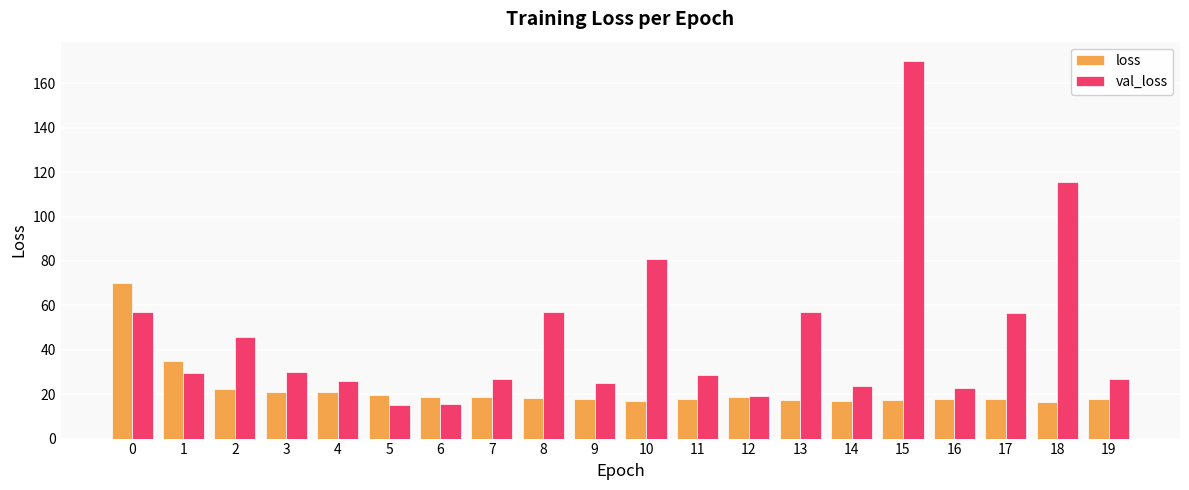

How many groups of bars are there?

20